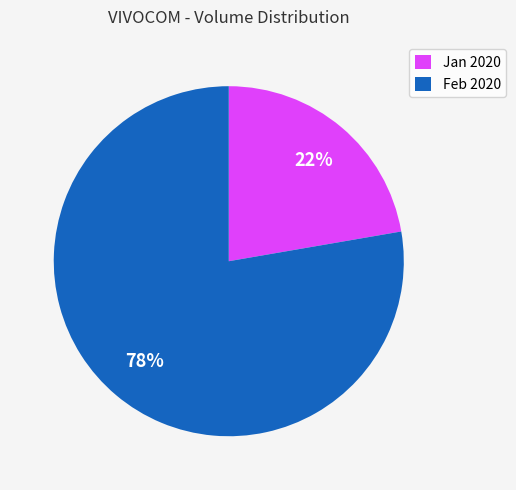

Does Jan 2020 represent more than half of the total?

No